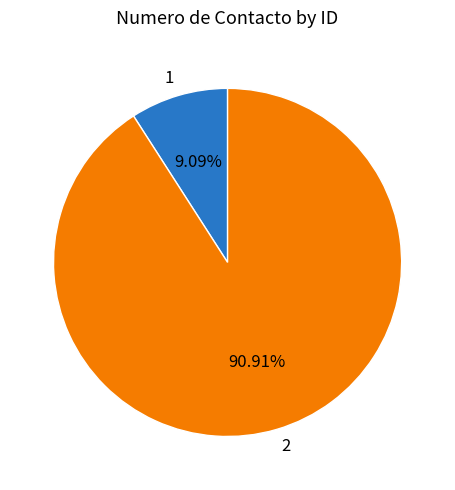

To the nearest percent, what is the combined percentage of 2 and 1?

100%